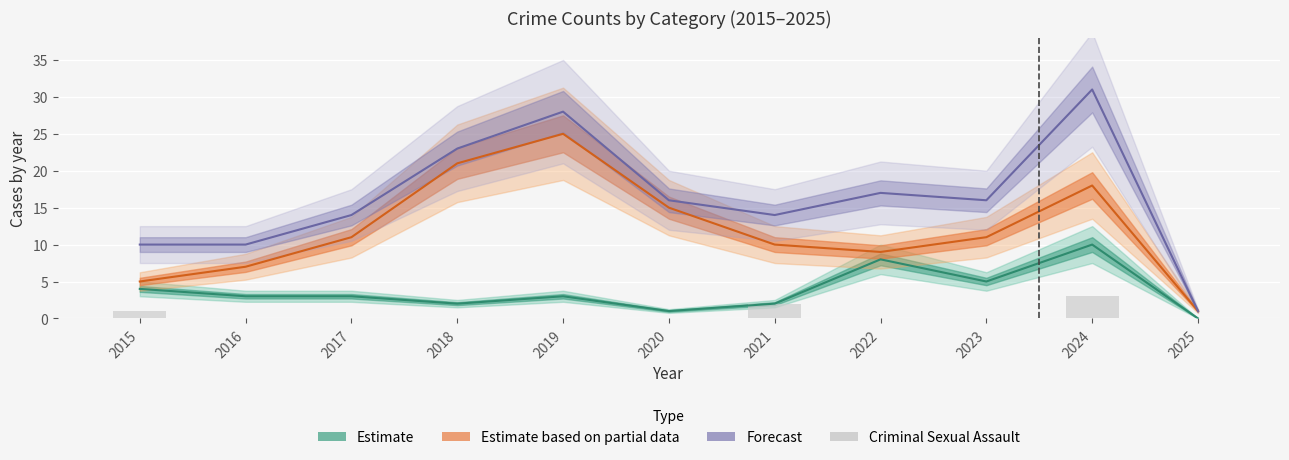

How many Estimate values are between 2 and 5?

7